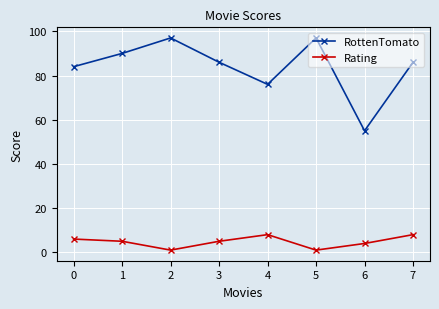

What is the lowest value of the RottenTomato series?

55